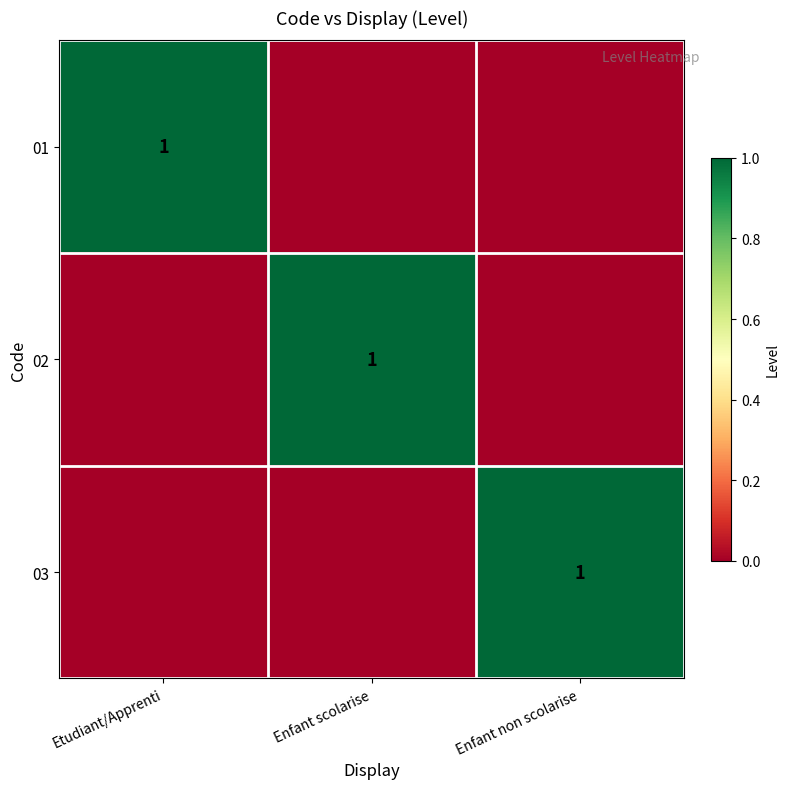

Is it true that 02 equals 0 at Enfant scolarise?

False